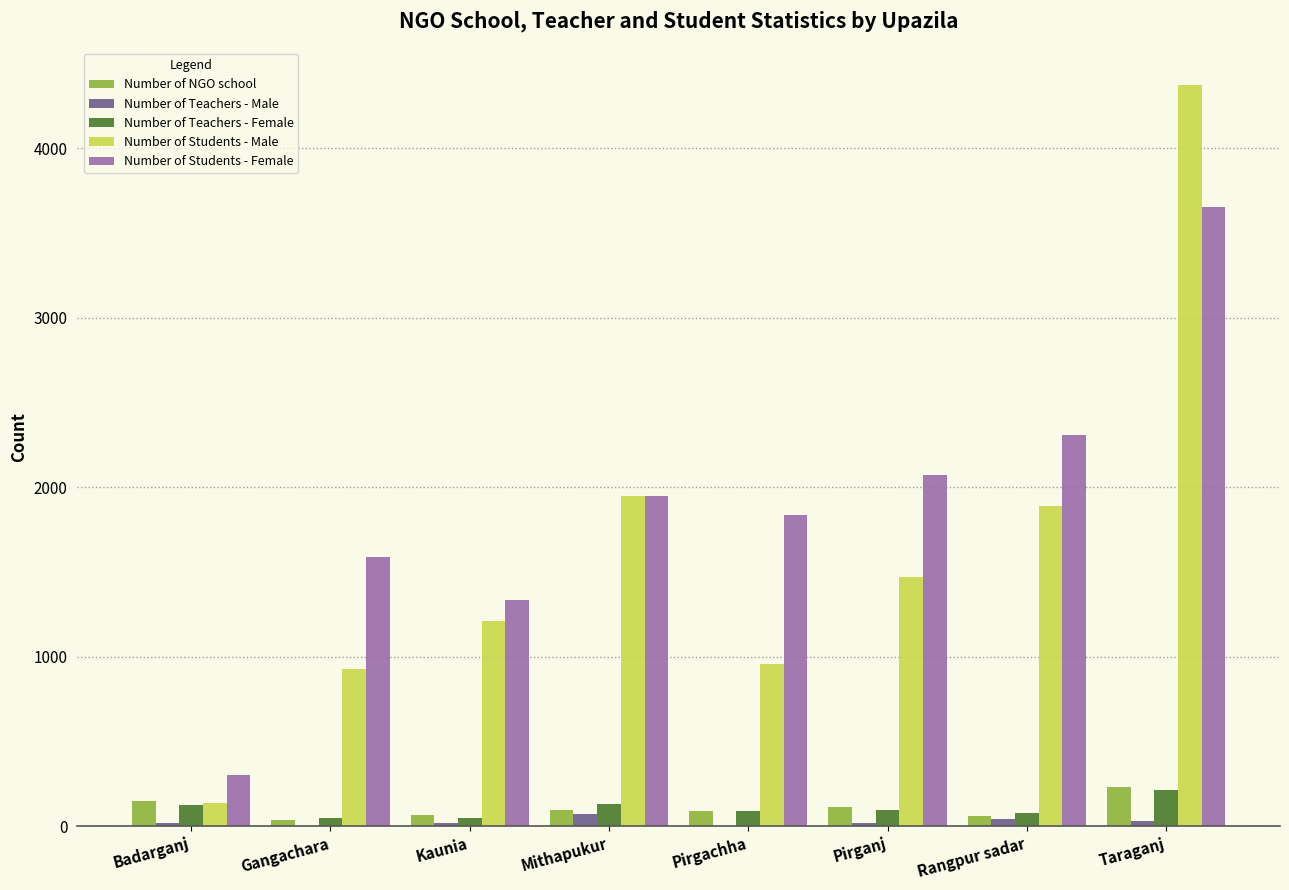

What are all the series names shown in the legend?

Number of NGO school, Number of Teachers - Male, Number of Teachers - Female, Number of Students - Male, Number of Students - Female